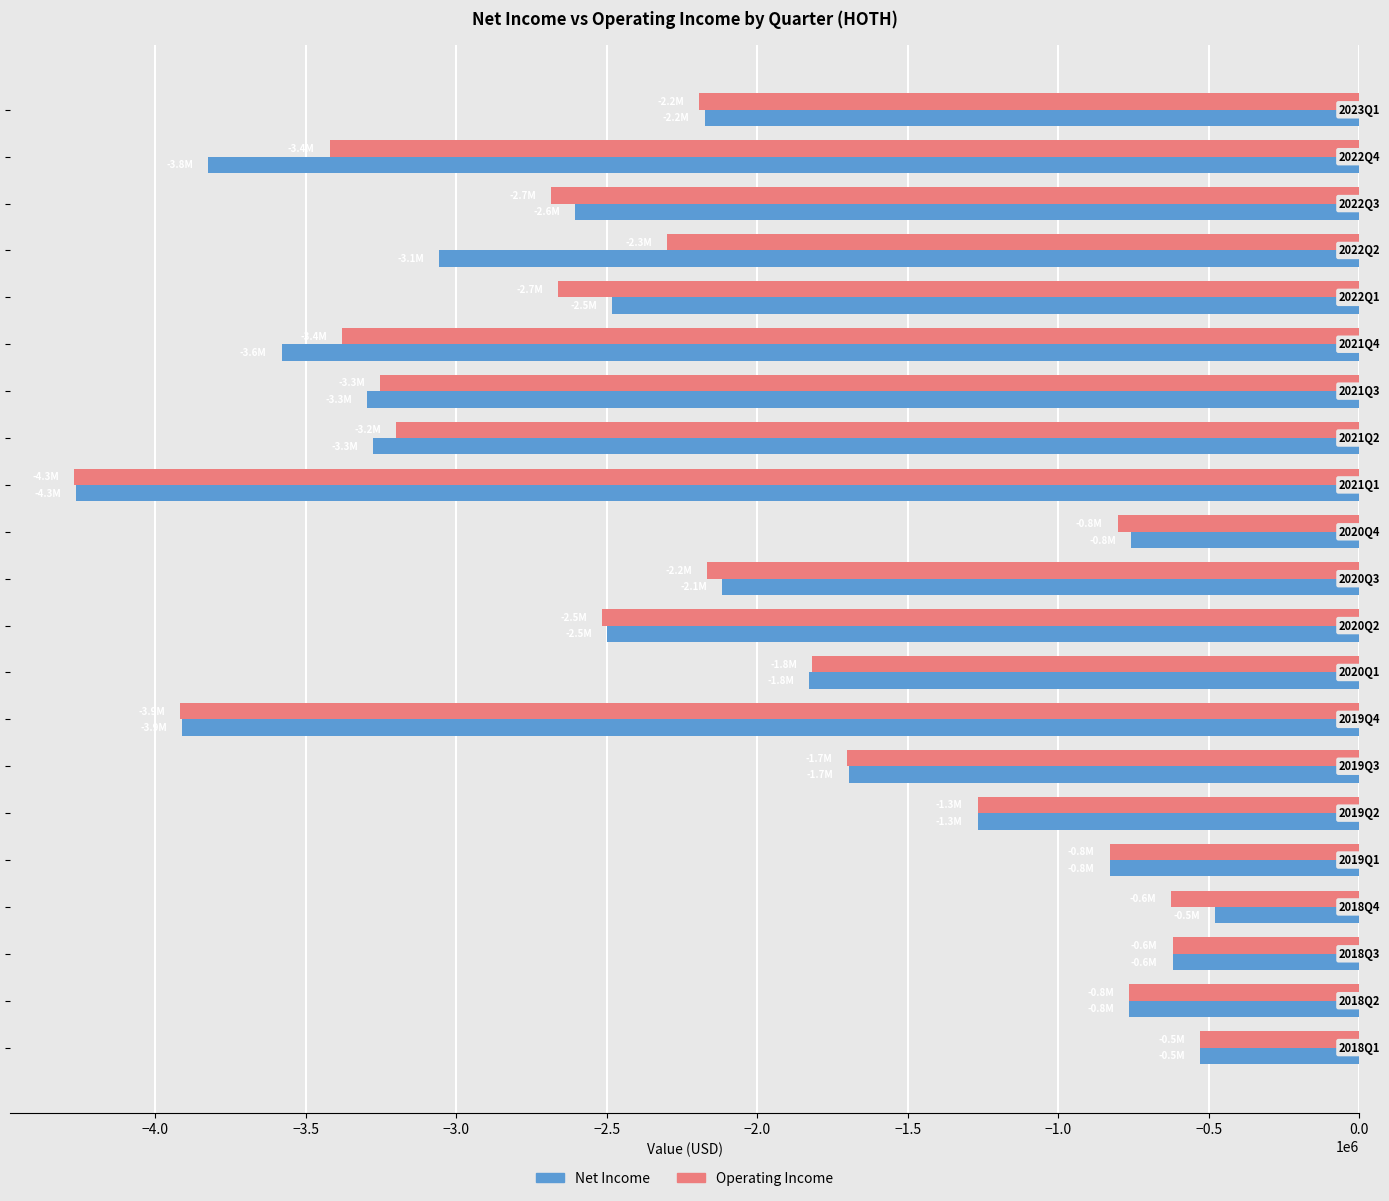

What is the greatest value displayed?

-480044